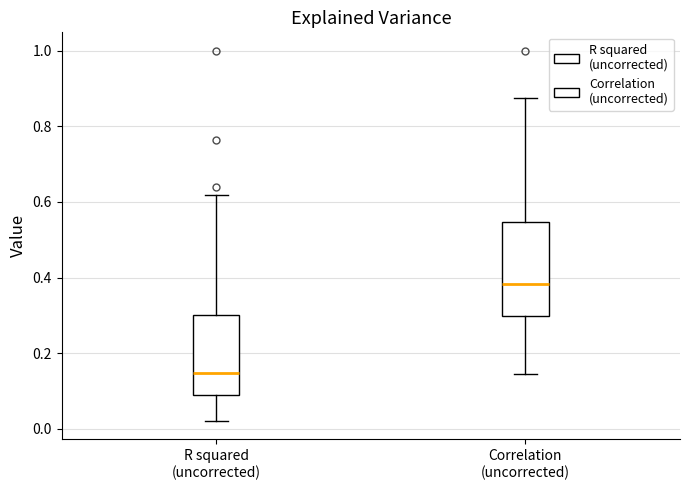

Reading left to right, transcribe this box plot: for each box, give where its median line is, the range the box spans, and where its two whiskers end, as read against the y-axis. The values are not printed on the chart, so give them approximately, as read against the axis.

R squared (uncorrected): median 0.14, box 0.08 to 0.30, whiskers 0.02 to 0.62
Correlation (uncorrected): median 0.38, box 0.30 to 0.54, whiskers 0.14 to 0.88